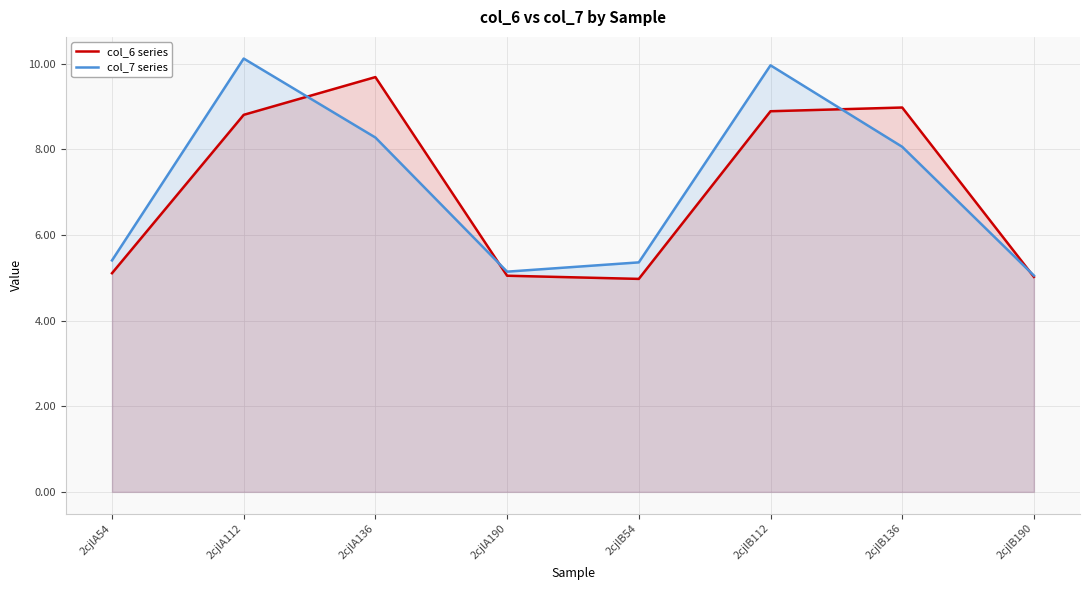

How many values in the col_7 series series exceed 8?

4